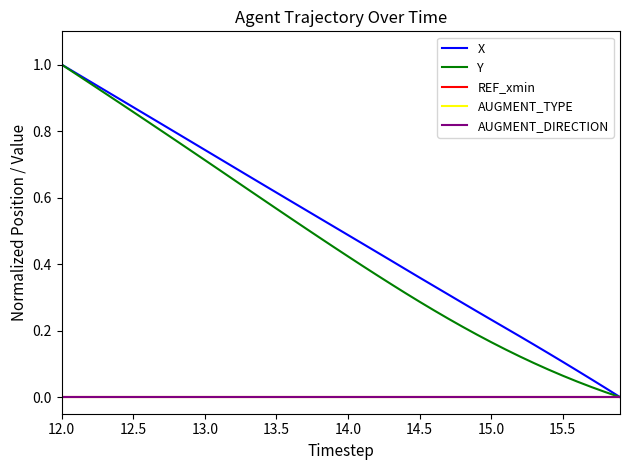

True or false: REF_xmin has more than 2 points higher than both neighbors.

False